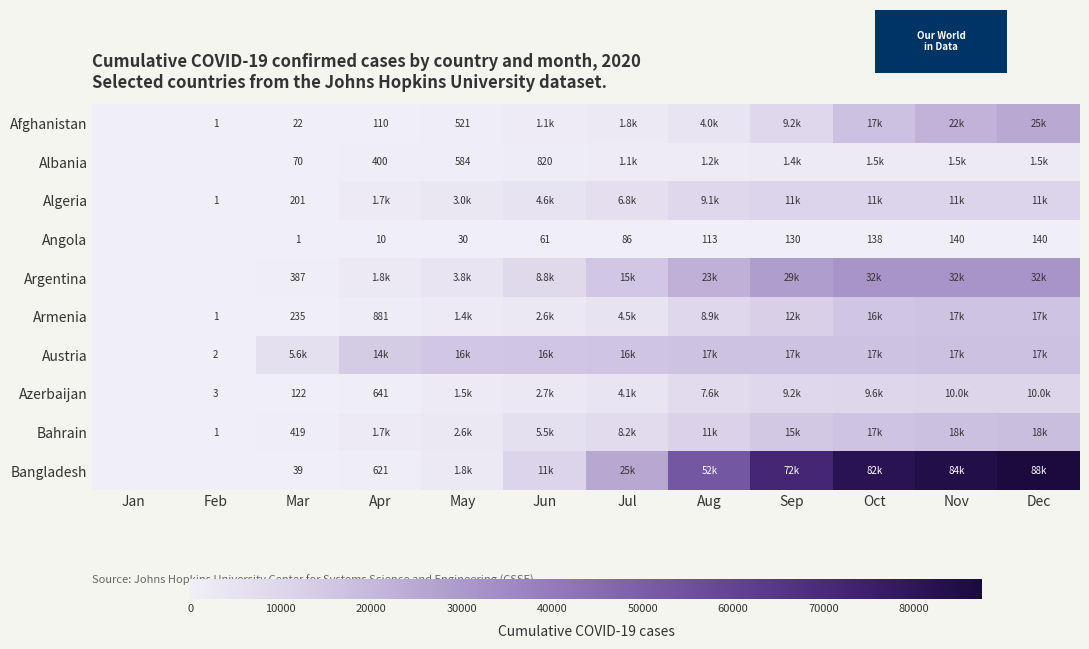

What is the difference between the Afghanistan values at Apr and Feb?

109